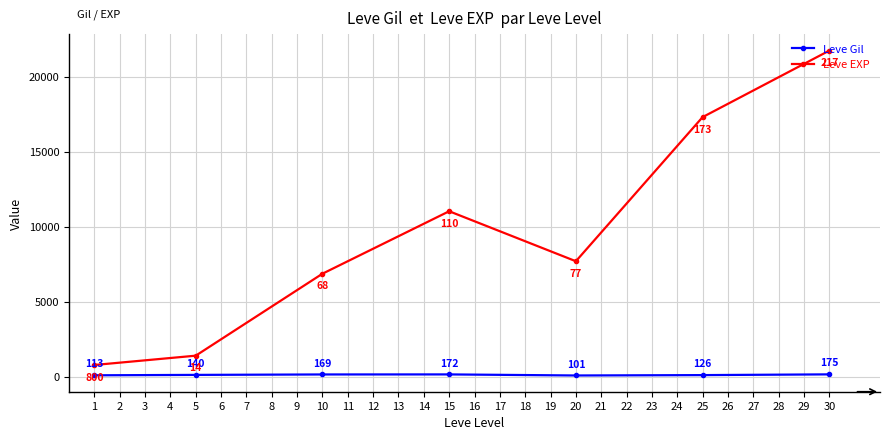

What is the sum of all Leve Gil values?

996